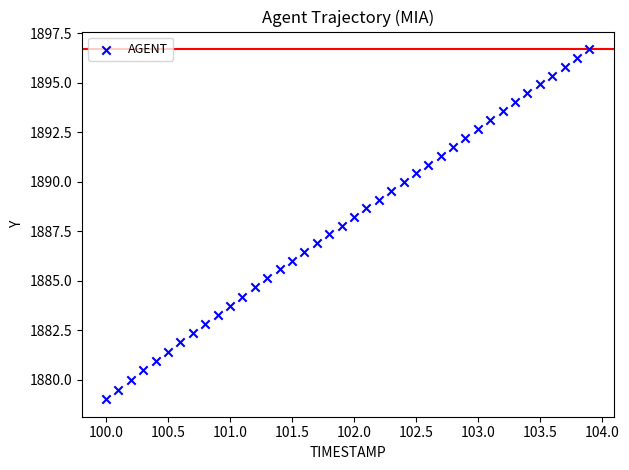

What is the range of Y values (max minus min)?

17.7